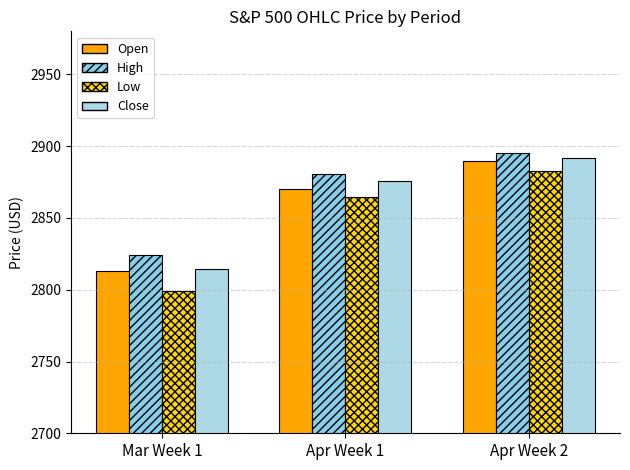

What is the difference between the Close values at Apr Week 2 and Apr Week 1?

15.6